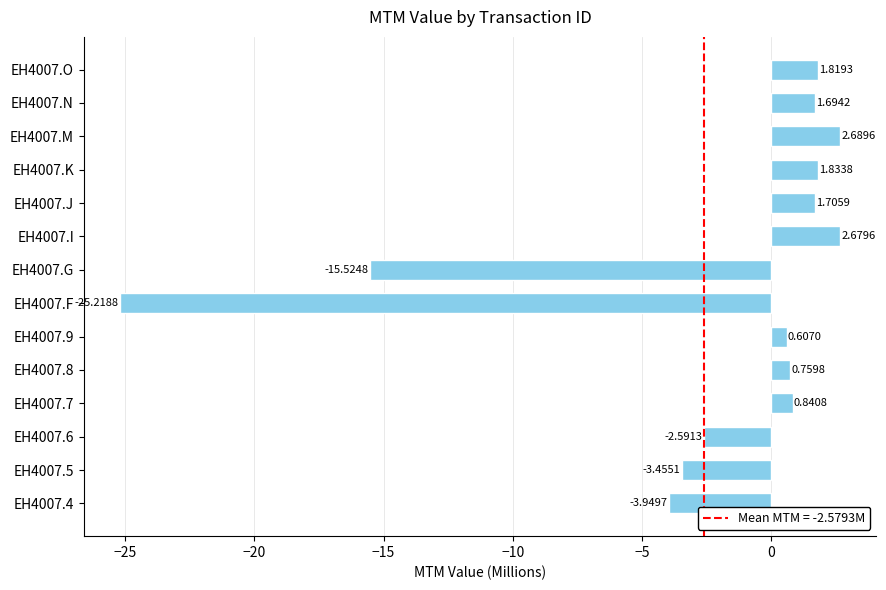

Rank the categories by value from highest to lowest.

EH4007.M, EH4007.I, EH4007.K, EH4007.O, EH4007.J, EH4007.N, EH4007.7, EH4007.8, EH4007.9, EH4007.6, EH4007.5, EH4007.4, EH4007.G, EH4007.F